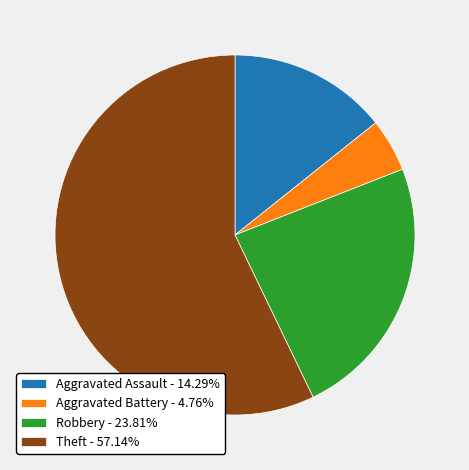

How many segments does this pie chart have?

4